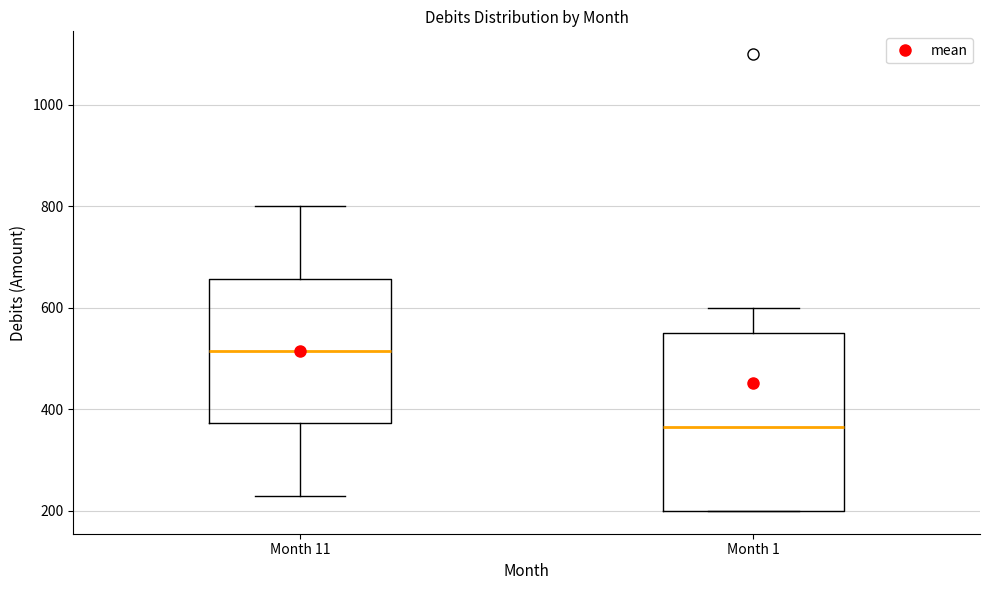

Which box's median line is the highest?

Month 11